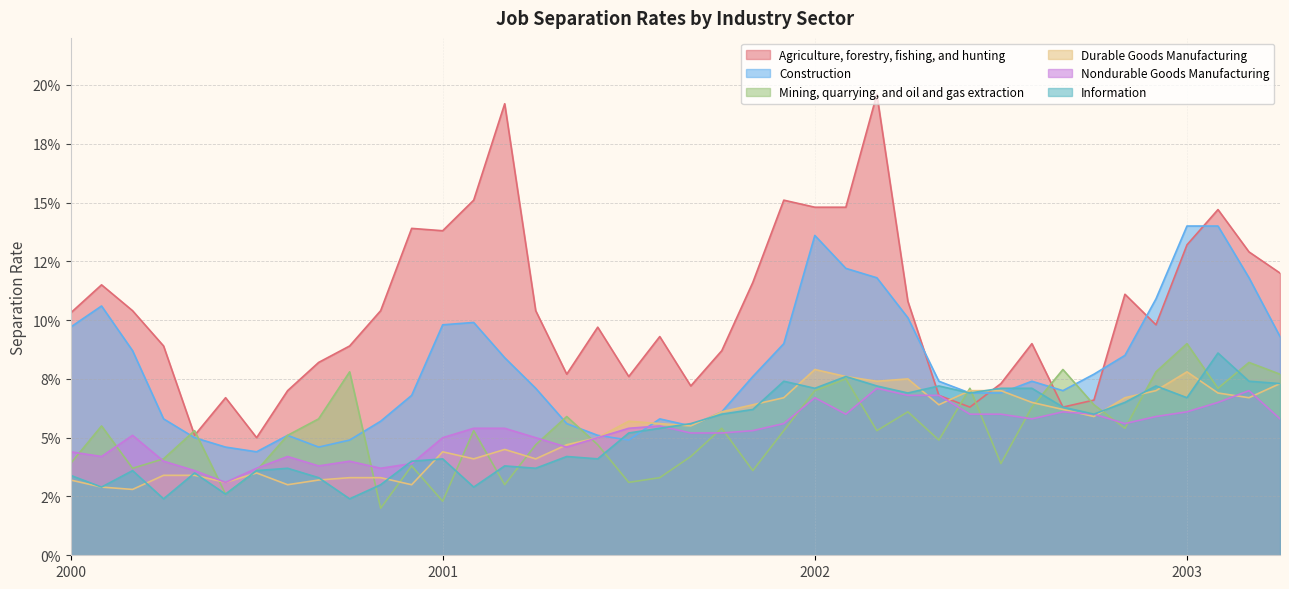

What is the sum of all Construction values?

3.2